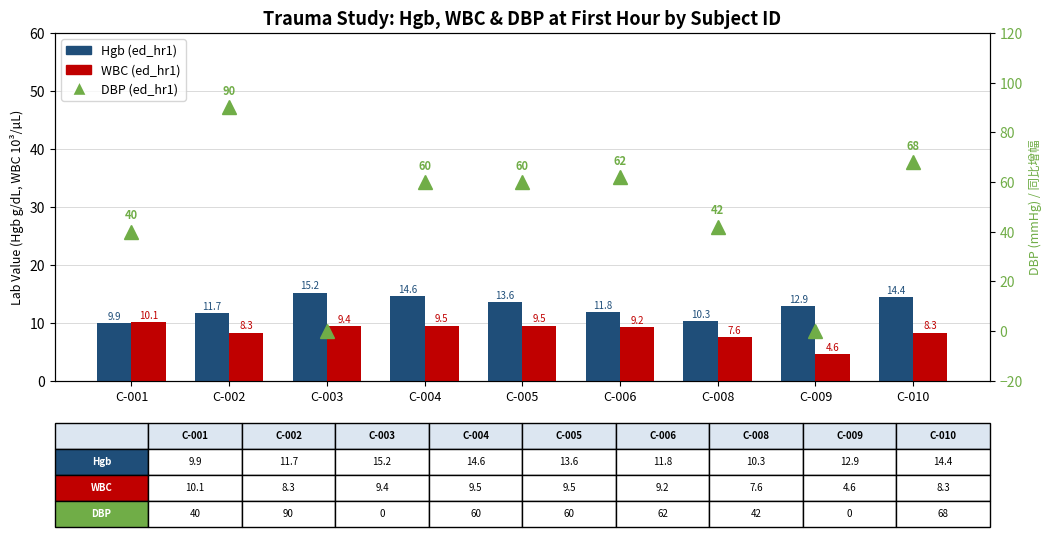

What is the sum of the WBC (ed_hr1) values at C-006 and C-009?

13.8